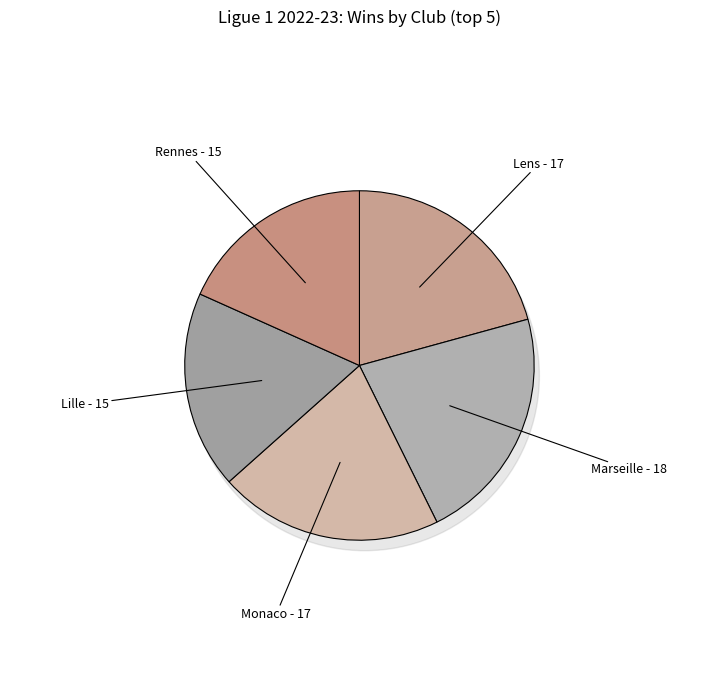

What is the smallest slice in the pie chart?

Lille